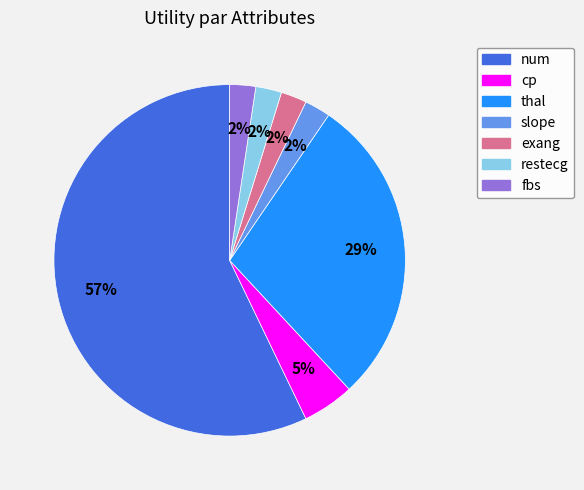

Is there any slice that represents more than half of the pie?

Yes